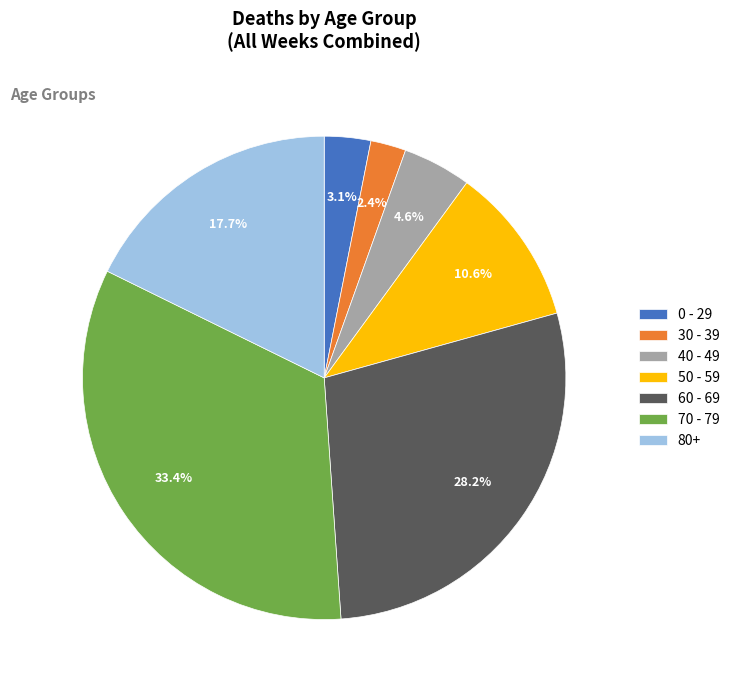

Does any single category account for the majority?

No